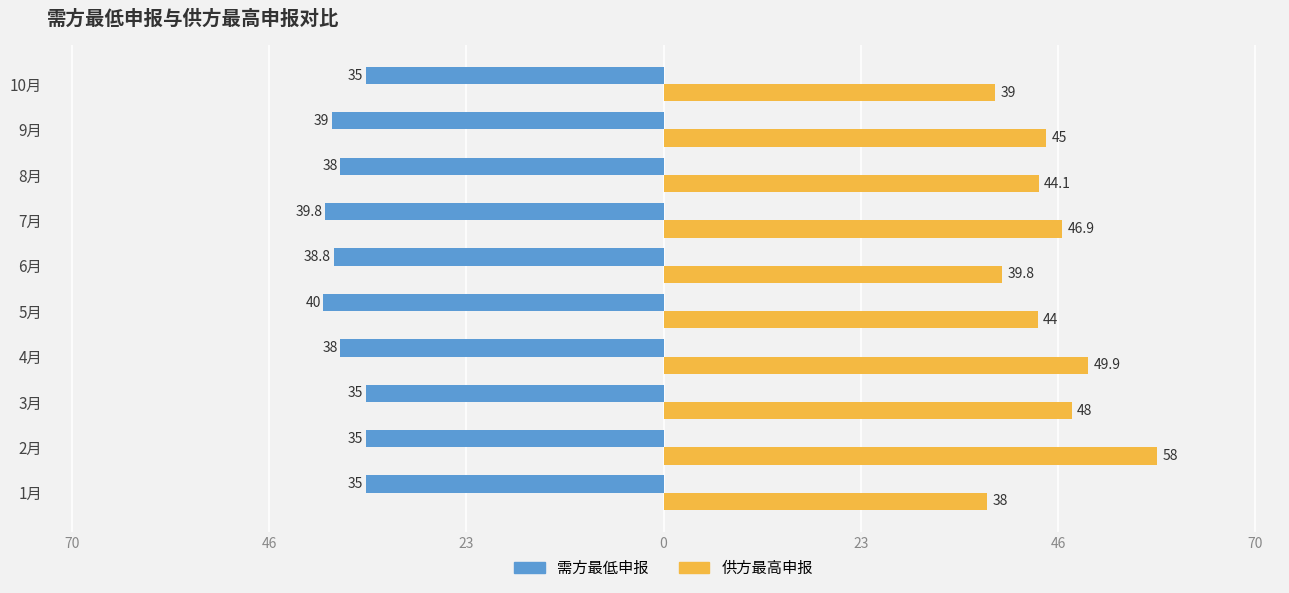

What are all the series names shown in the legend?

需方最低申报, 供方最高申报